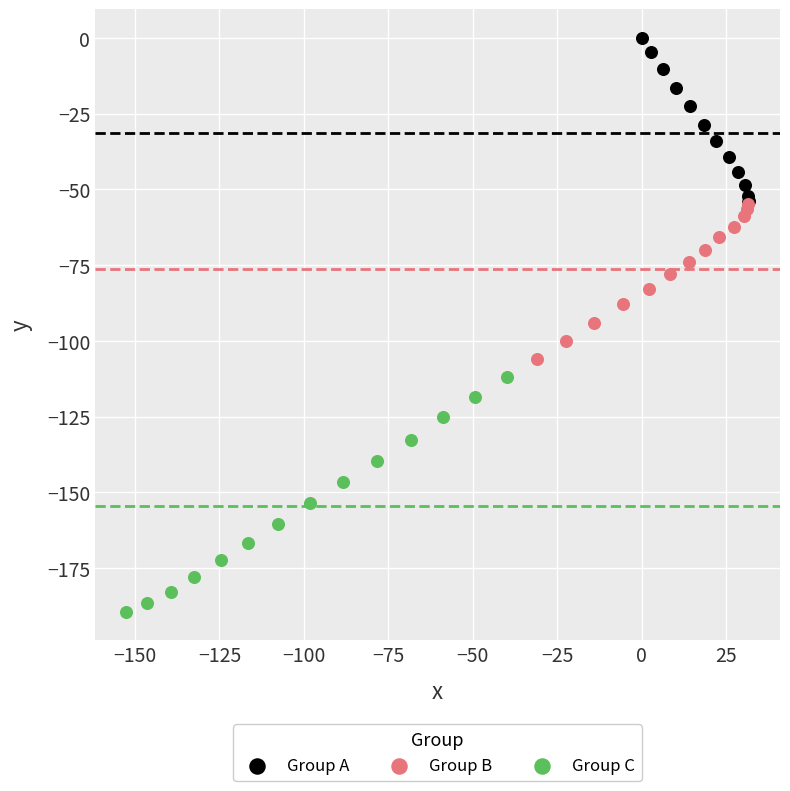

What are all the series names shown in the legend?

Group A, Group B, Group C